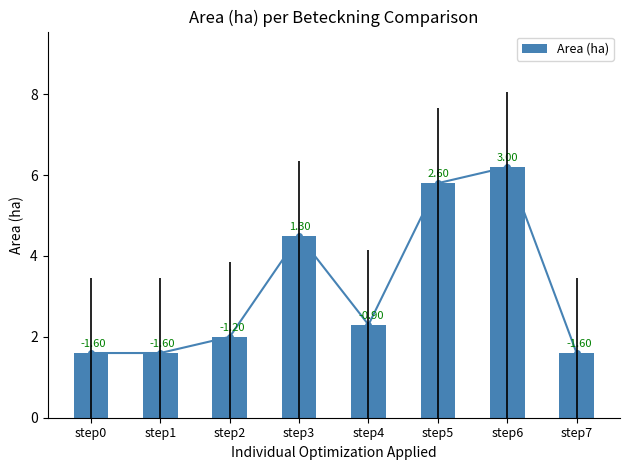

What is the smallest value displayed?

1.6